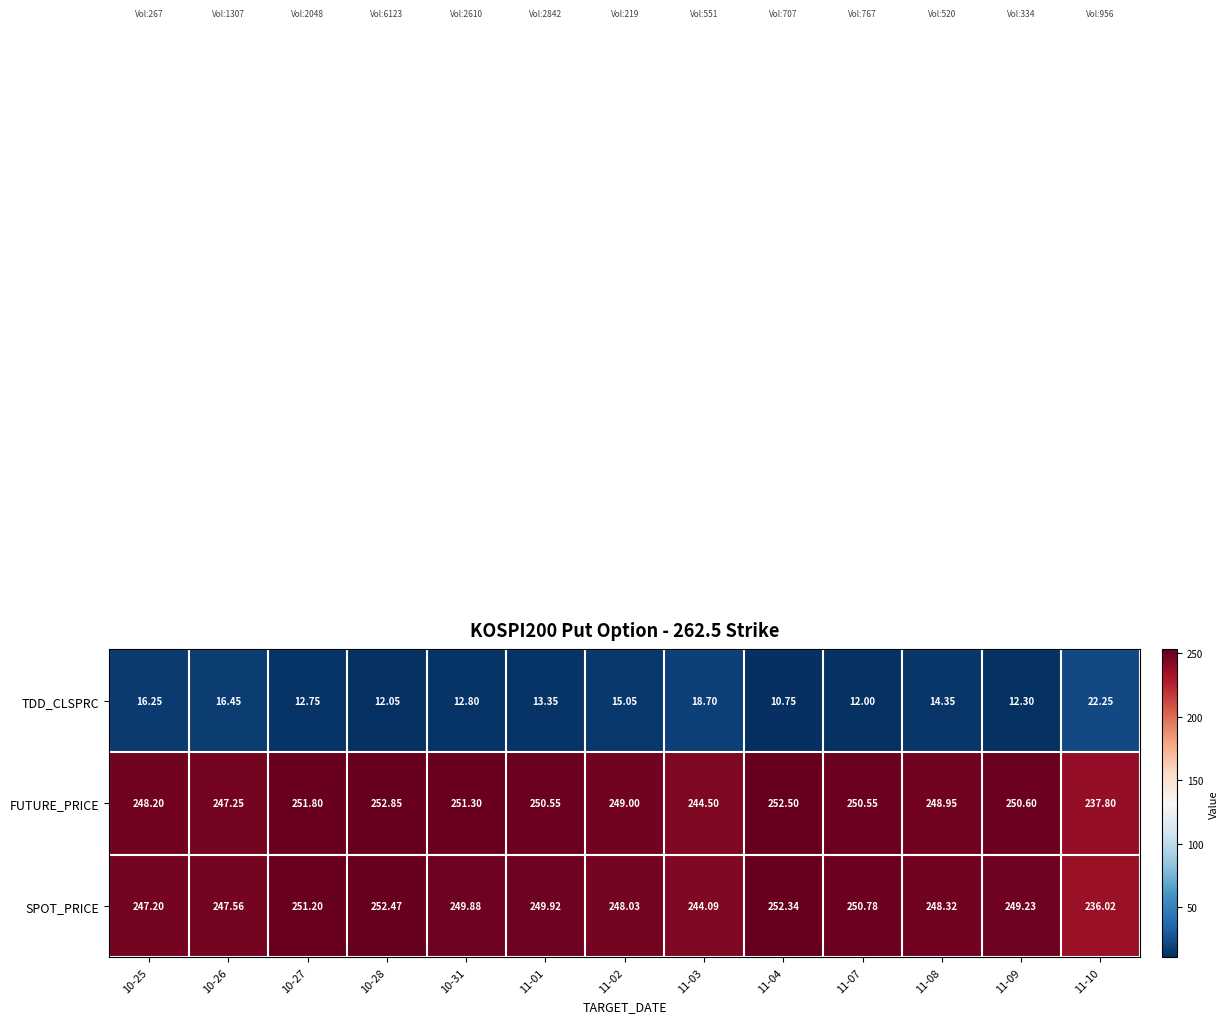

Is the value of FUTURE_PRICE at 11-02 greater than the value of TDD_CLSPRC at 11-04?

Yes